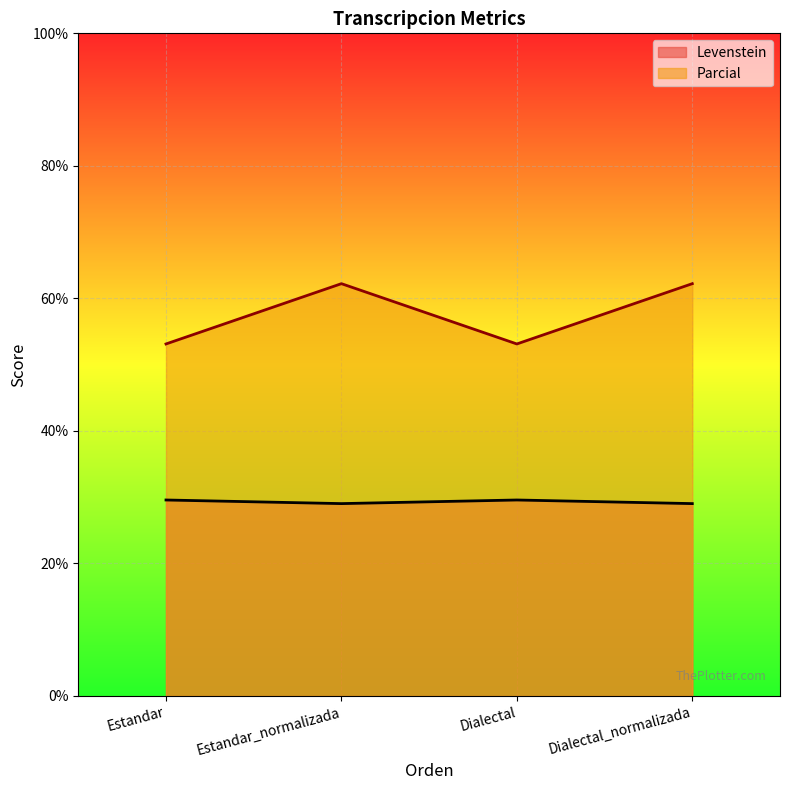

What is the difference between the highest and lowest values at Estandar?

23.5